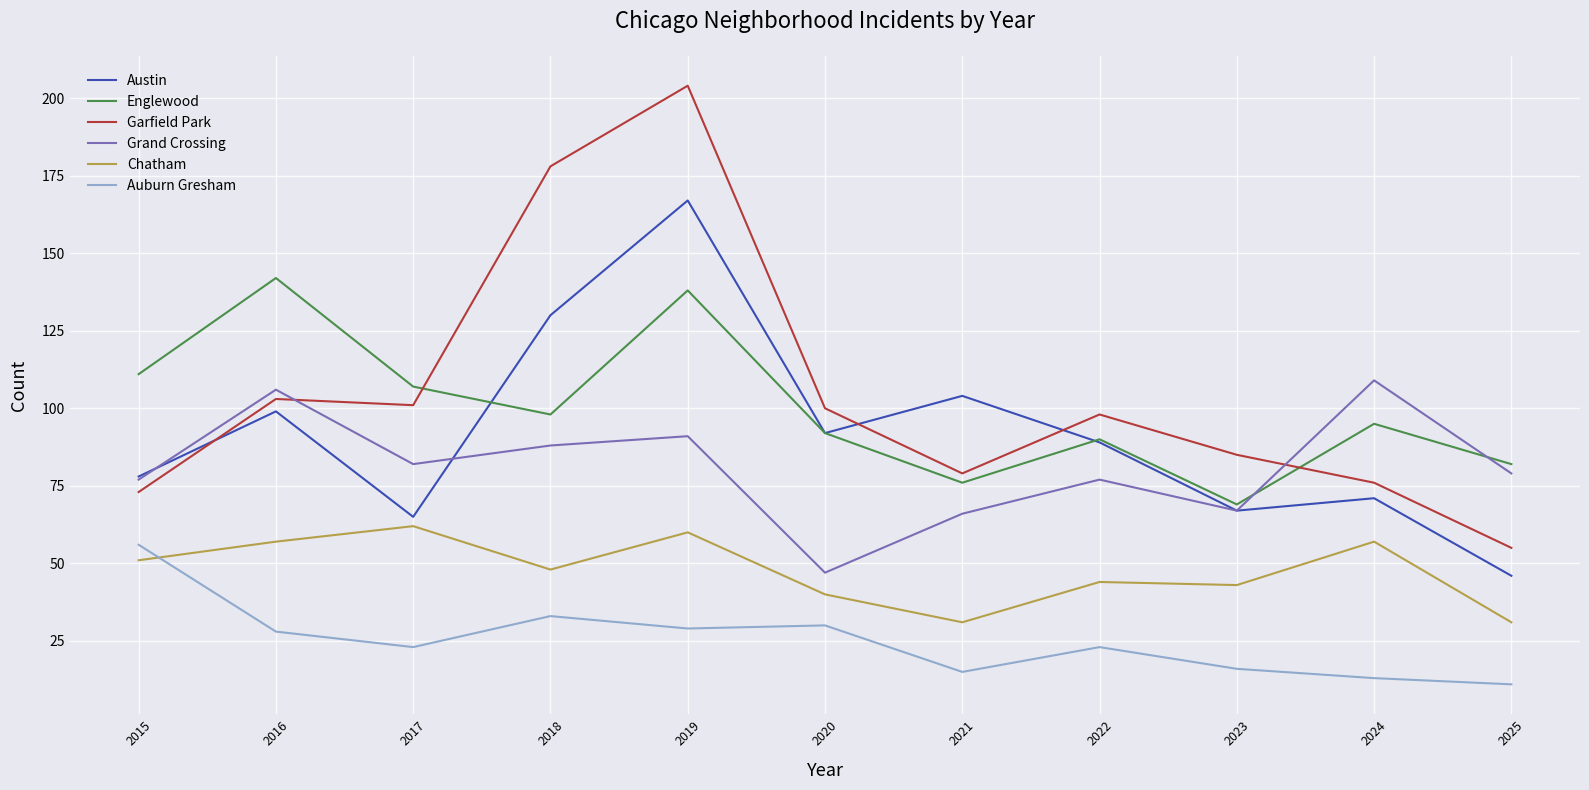

What is the average value of the Chatham series?

48